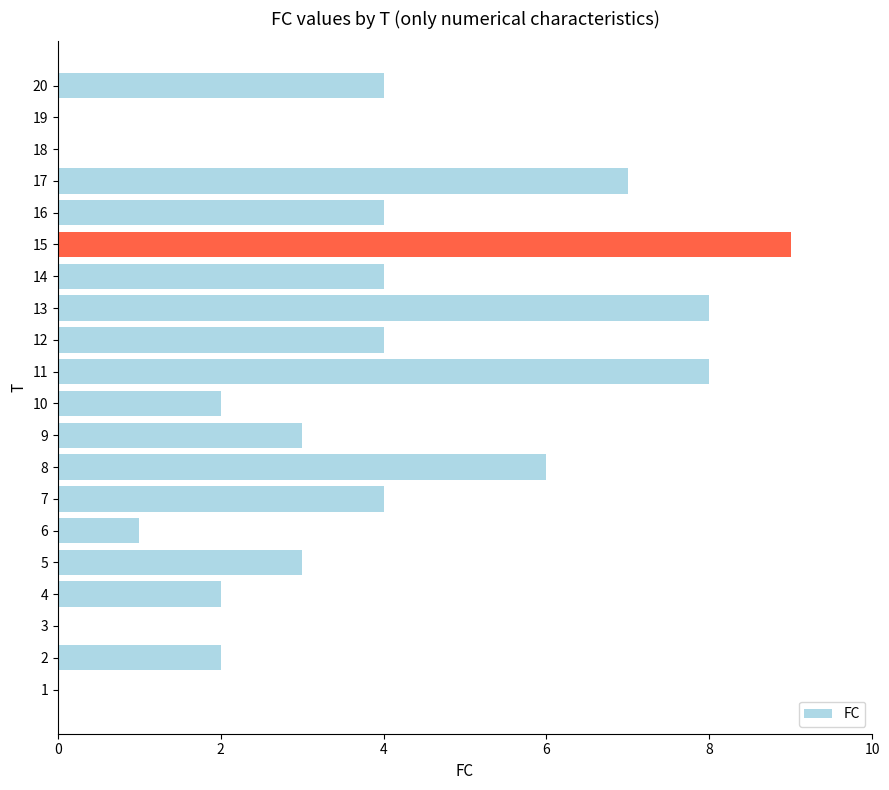

Reading bottom to top, extract all data points from this chart.

1=0	2=2	3=0	4=2	5=3	6=1	7=4	8=6	9=3	10=2	11=8	12=4	13=8	14=4	15=9	16=4	17=7	18=0	19=0	20=4